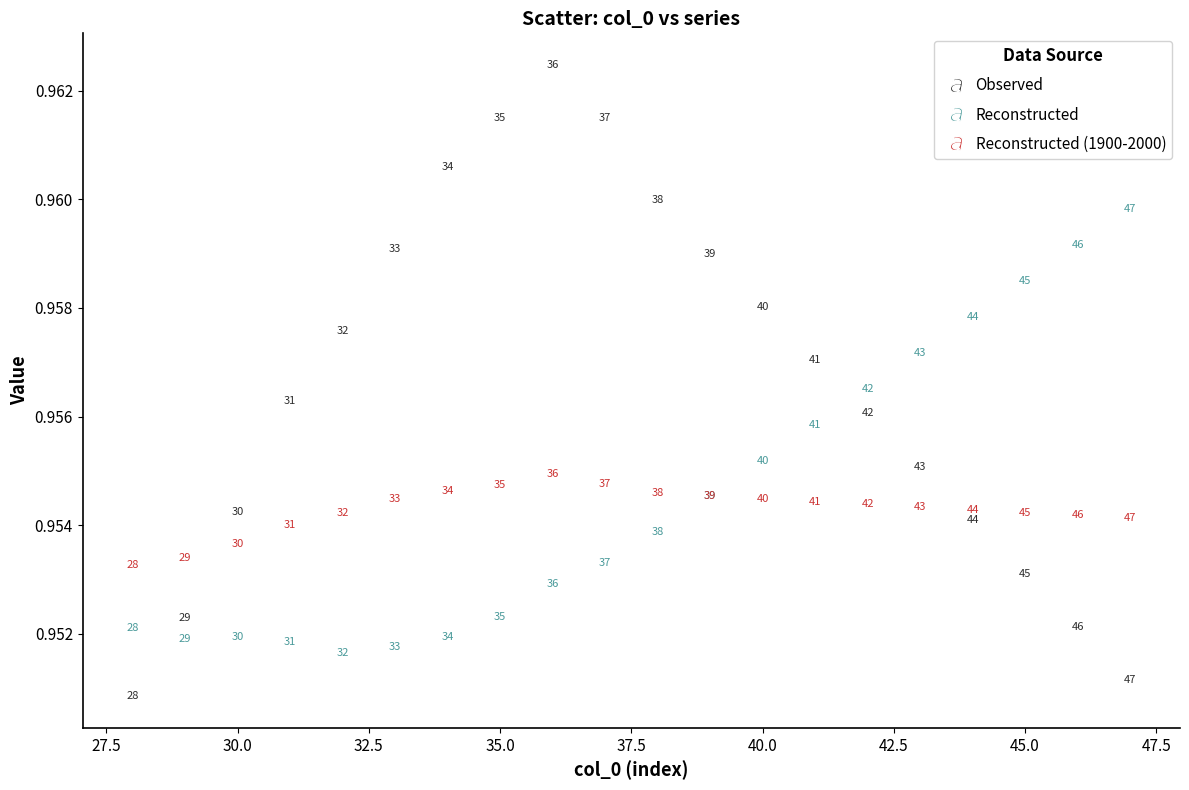

Which series has the largest Y range (max minus min)?

Observed